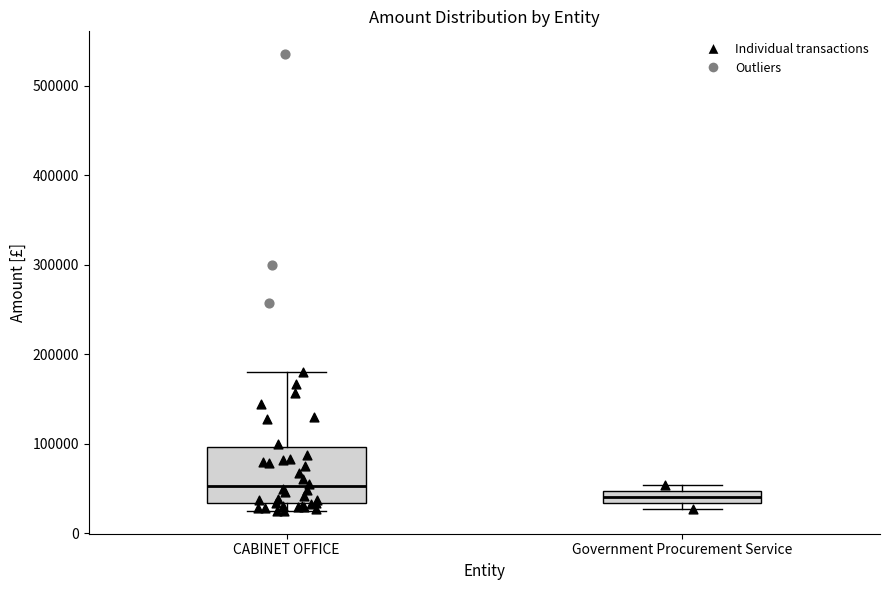

Where does the upper whisker of the box for CABINET OFFICE end on the y-axis? The values are not printed on the chart, so give them approximately, as read against the axis.

180000